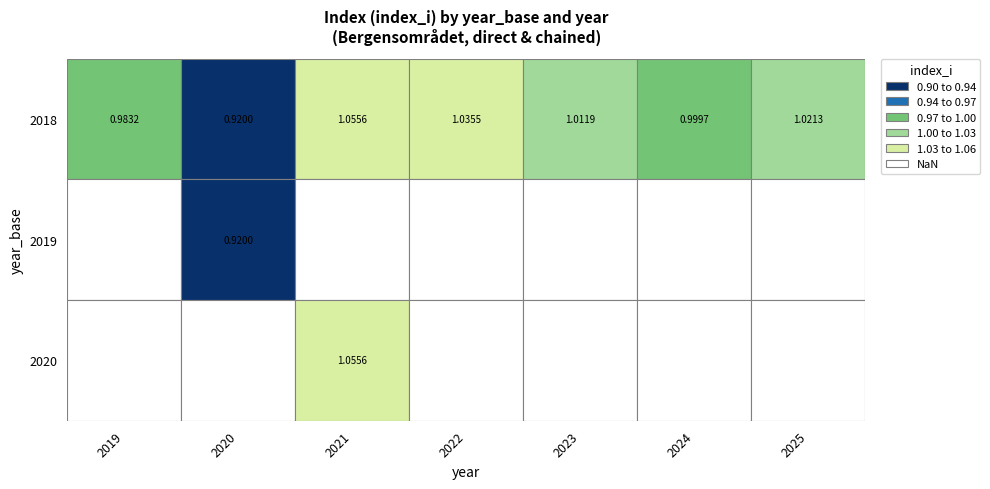

How many data points in 2018 are less than 1?

3